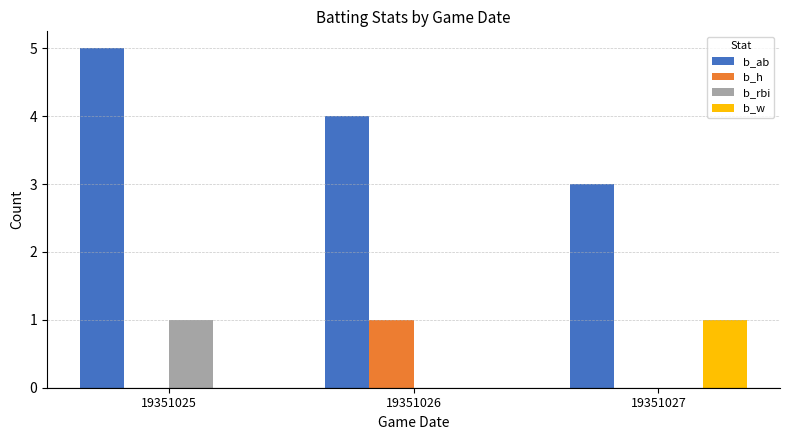

Is it true that b_w equals -1 at 19351026?

False